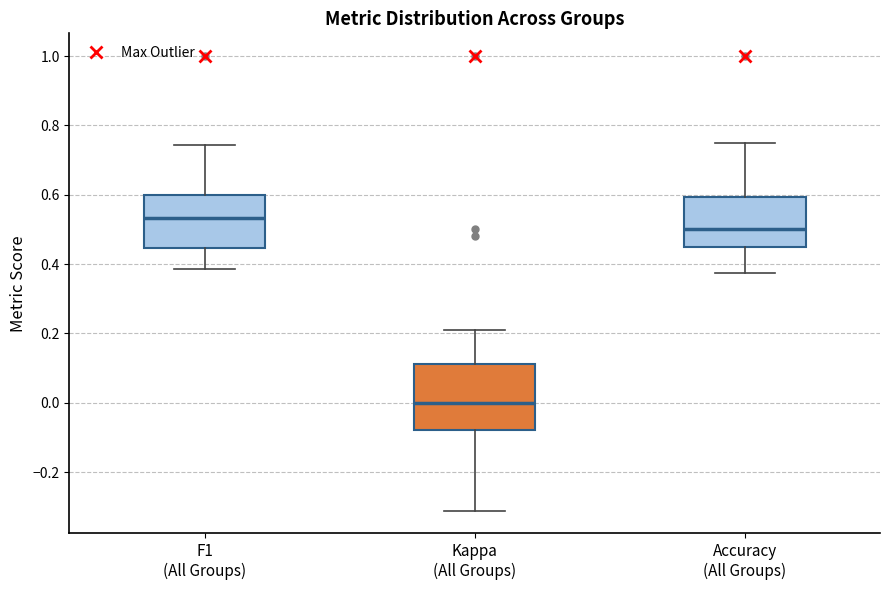

Which box is the tallest, from its lower edge to its upper edge?

Kappa (All Groups)